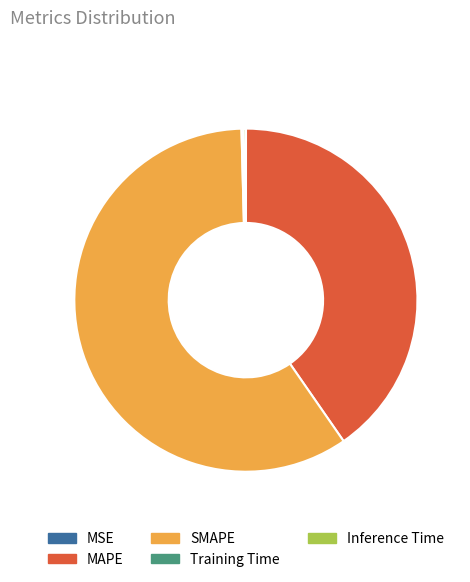

Which slice represents more than half of the pie?

SMAPE